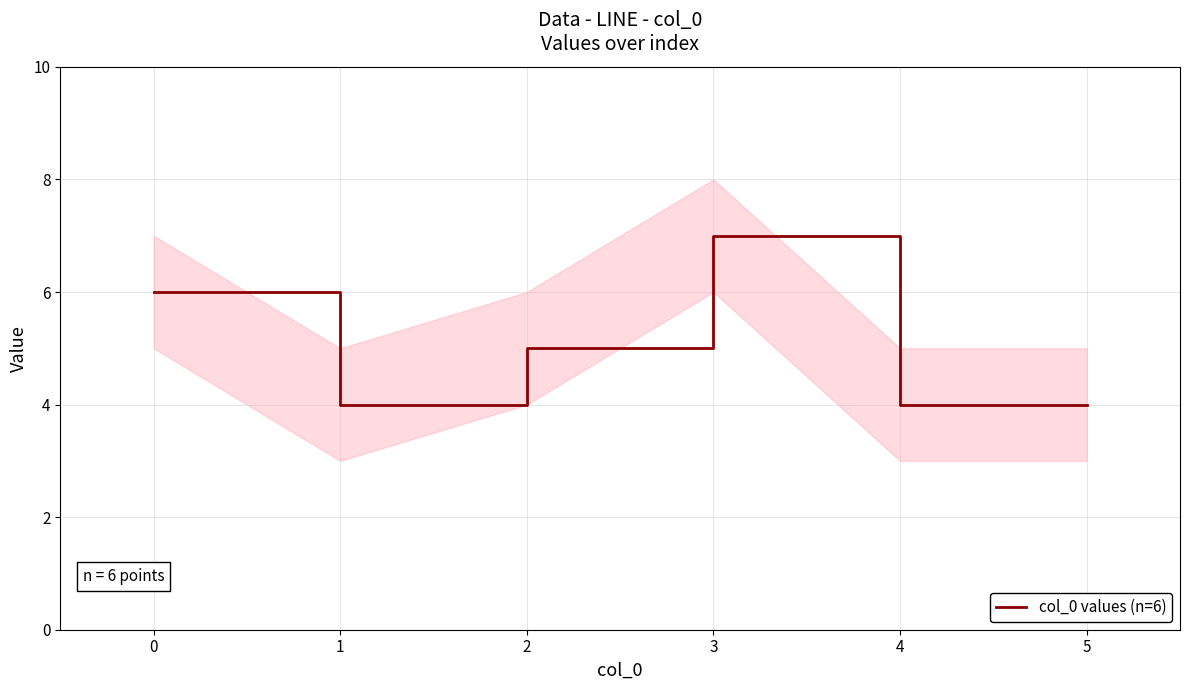

The col_0 values (n=6) series shows 6 at 0. True or false?

True